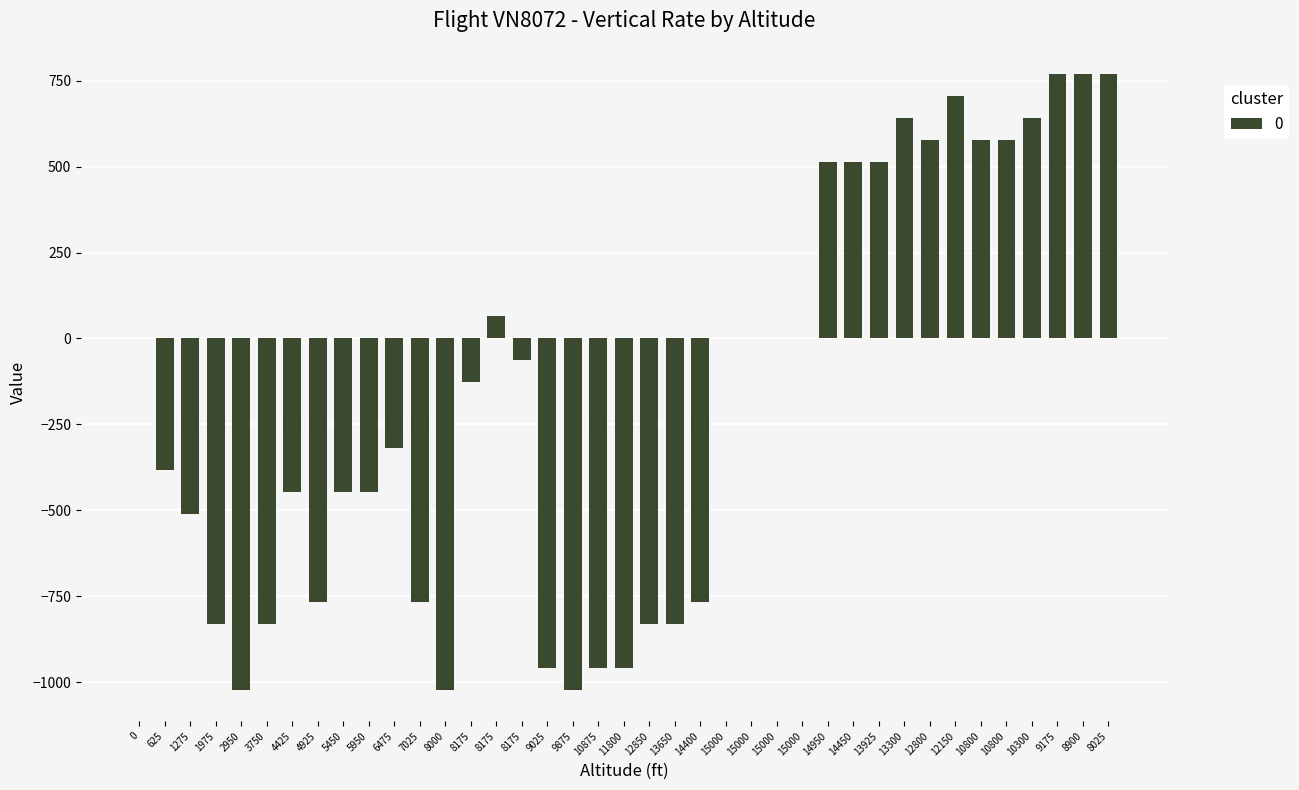

What is the label of the 14th bar from the right?

15000